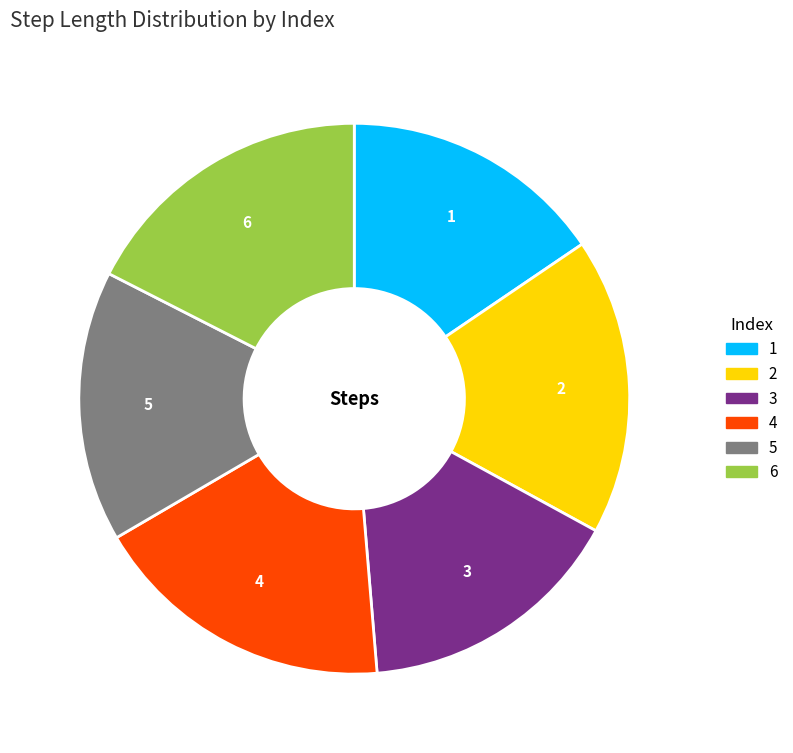

Is there any slice that represents more than half of the pie?

No